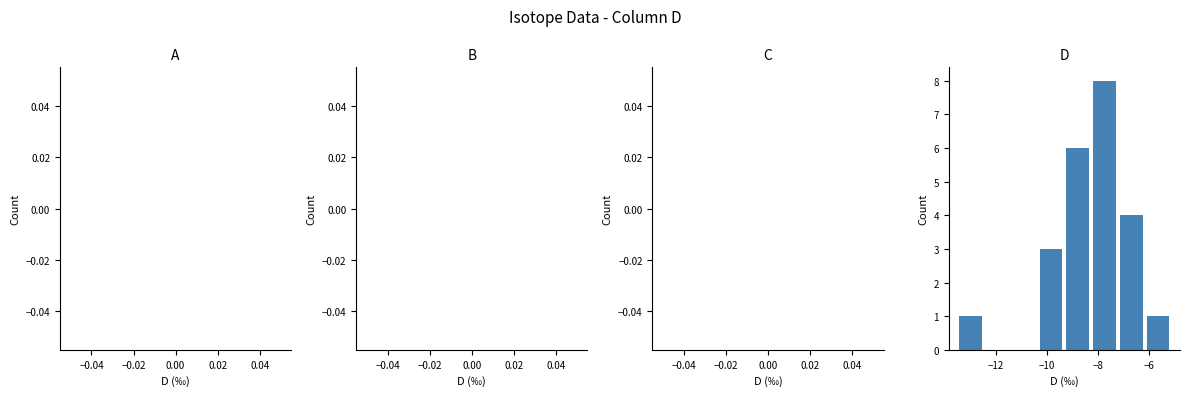

How tall is the bar that spans -6.2 to -5.2 on the x-axis? Neither the bar edges nor the heights are printed on the chart, so give them approximately, as read against the axes.

1